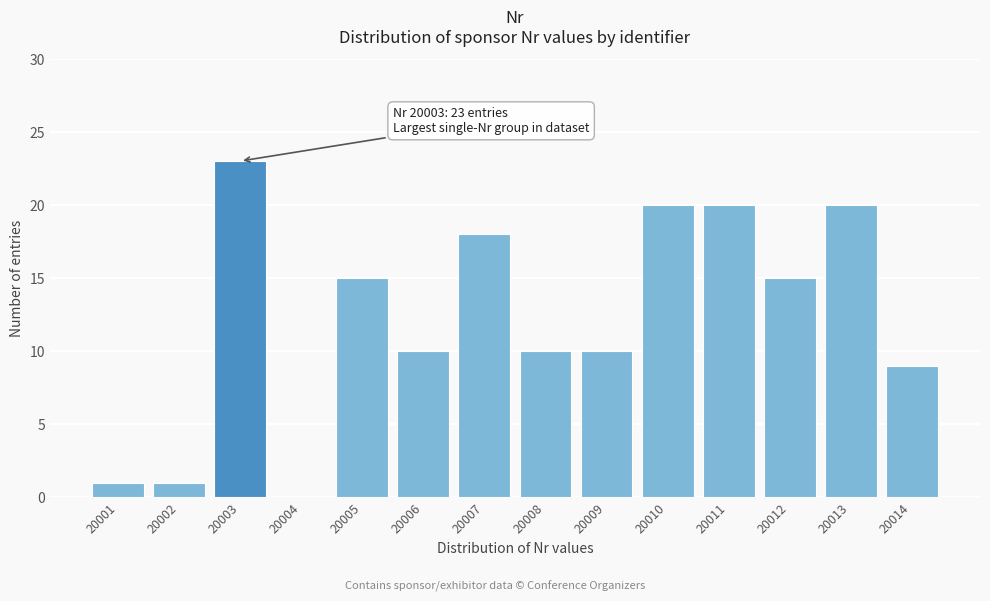

Reading right to left, list all the values displayed in this chart.

20014=9	20013=20	20012=15	20011=20	20010=20	20009=10	20008=10	20007=18	20006=10	20005=15	20004=0	20003=23	20002=1	20001=1